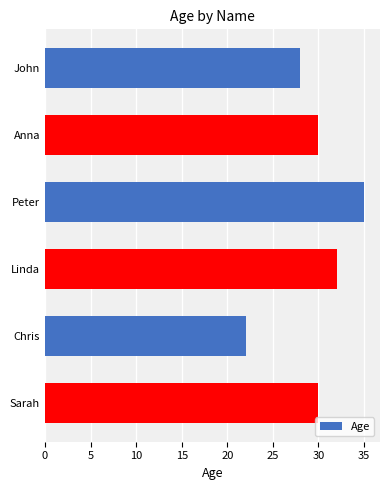

Which category has the highest value across all series?

Peter